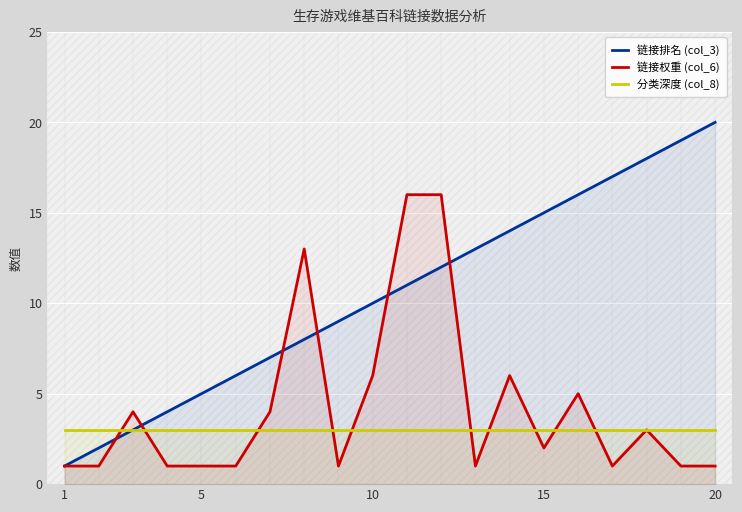

The 分类深度 (col_8) series shows 3 at 13. True or false?

True